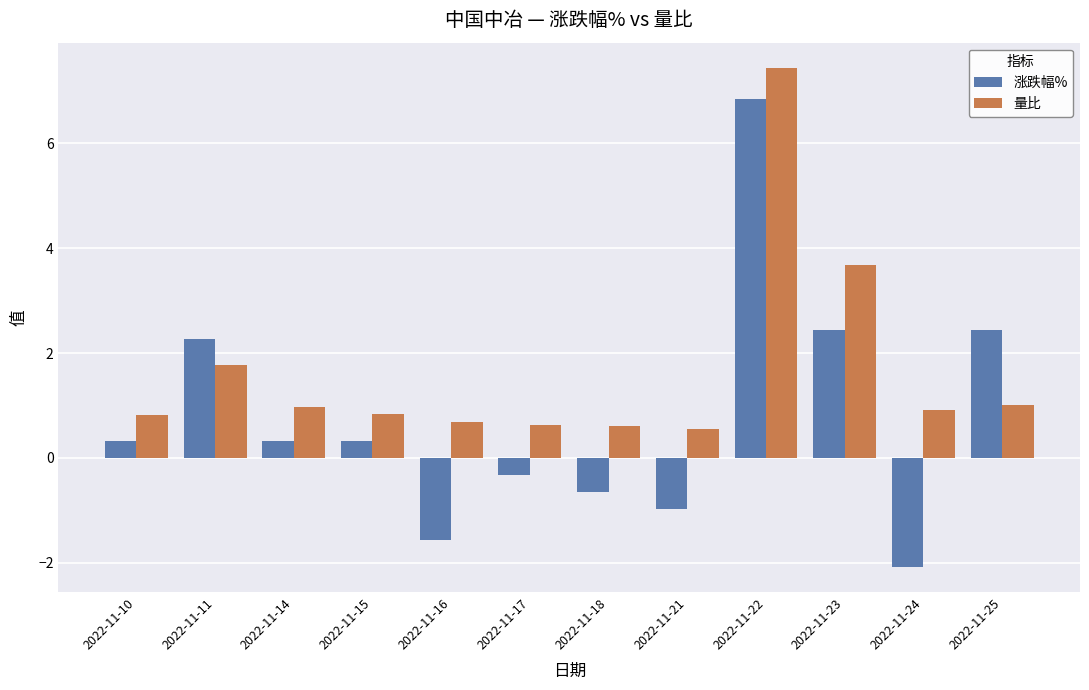

The 涨跌幅% series shows -2.7 at 2022-11-24. True or false?

False